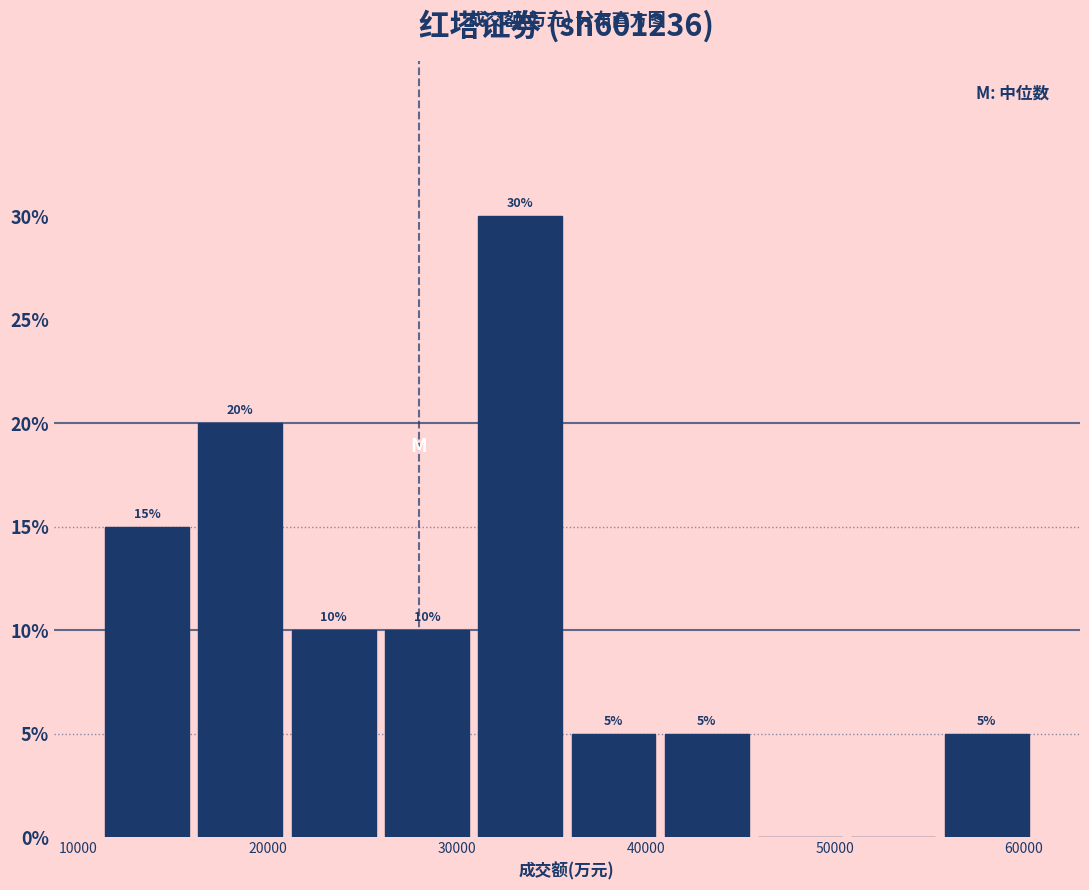

Which range on the x-axis has the tallest bar?

31000 to 36000